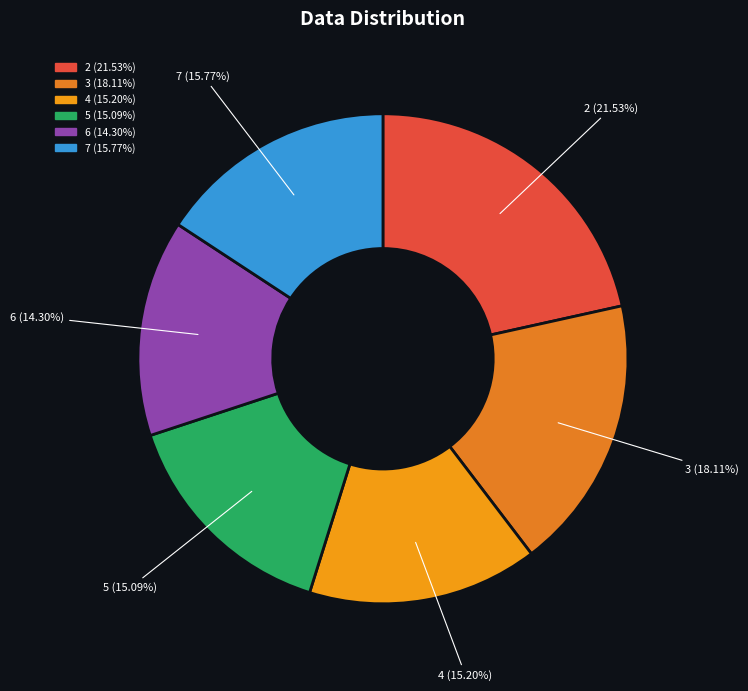

To the nearest percent, what is the difference between the 3 and 2 slice percentages?

3%